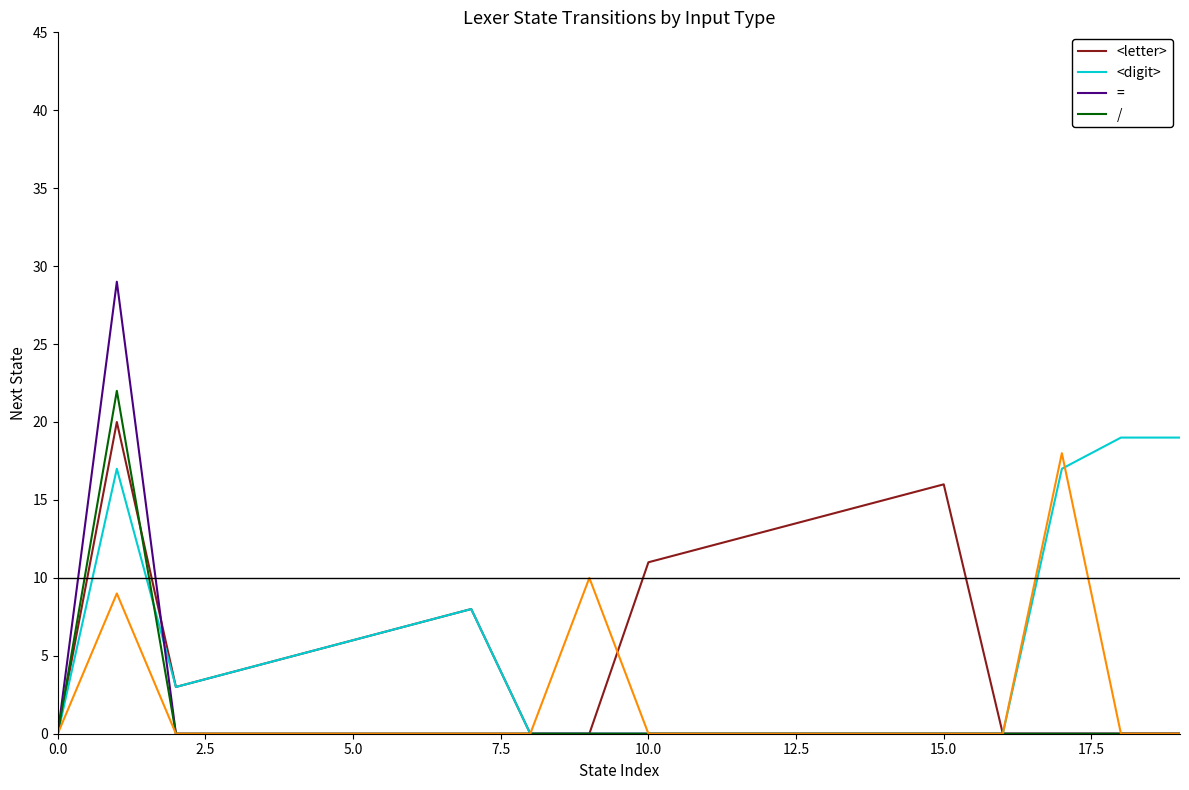

The value of <digit> at 15.0 is 10. True or false?

False